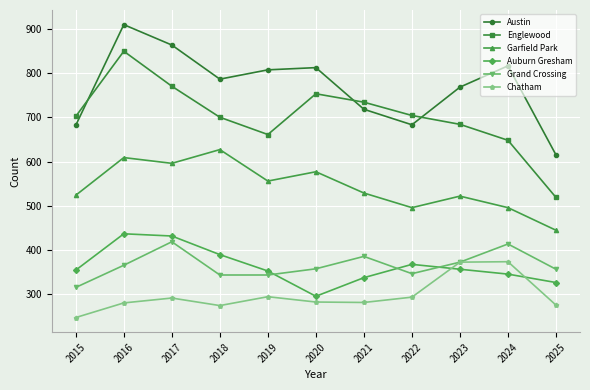

True or false: Englewood and Grand Crossing cross at least once.

False